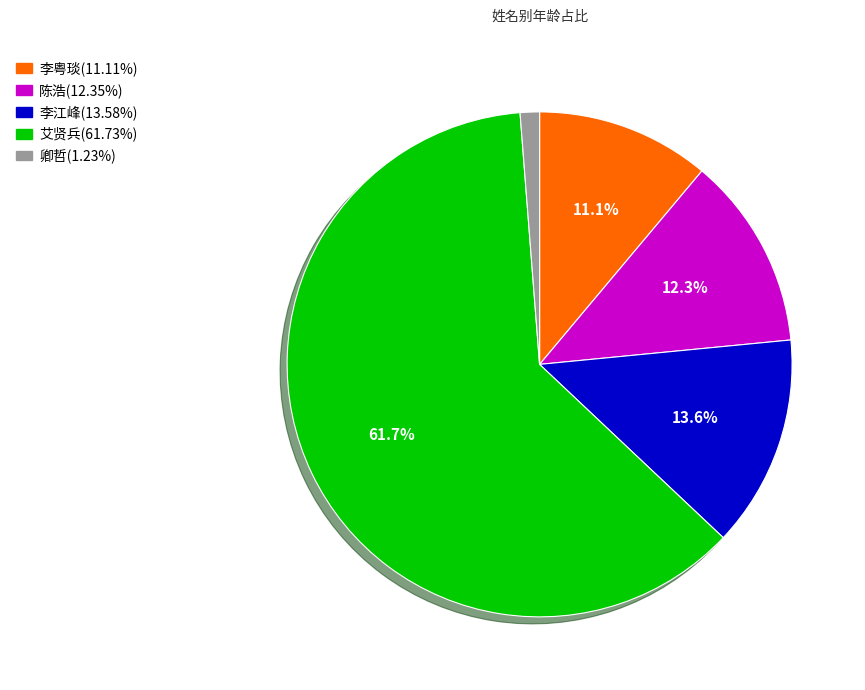

What is the ratio of the value at 艾贤兵 to the value at 李粤琰?

5.6